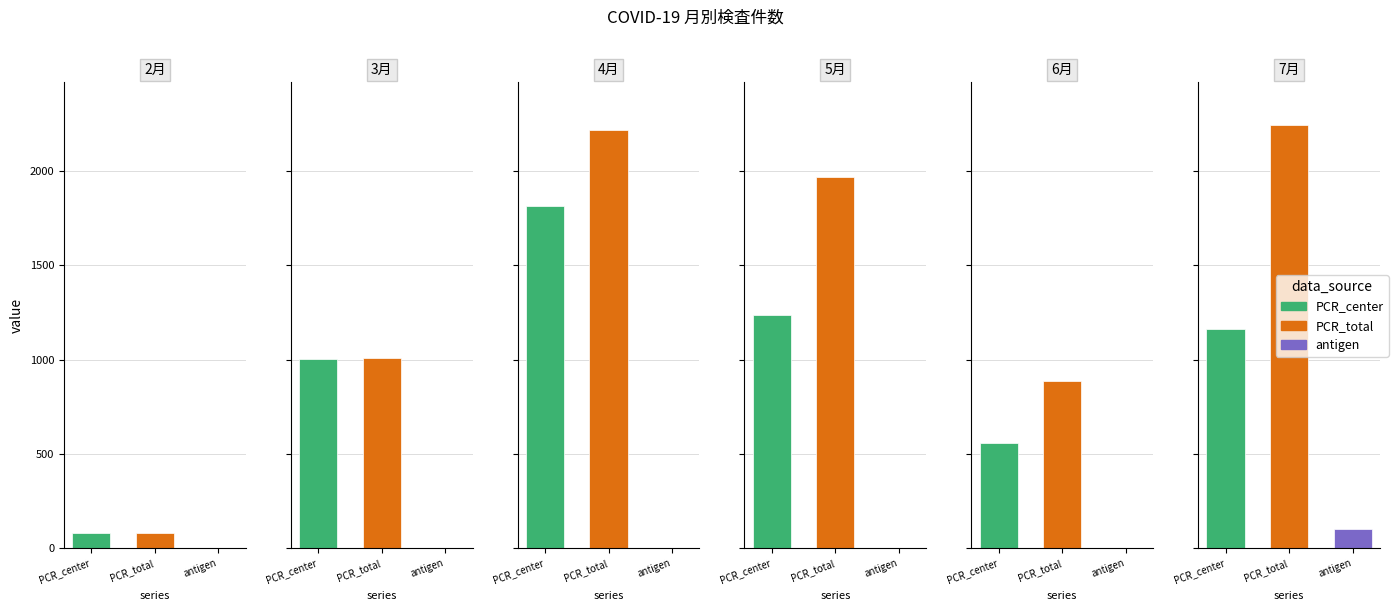

What is the value of the PCR_center bar at the 5th from the left?

557